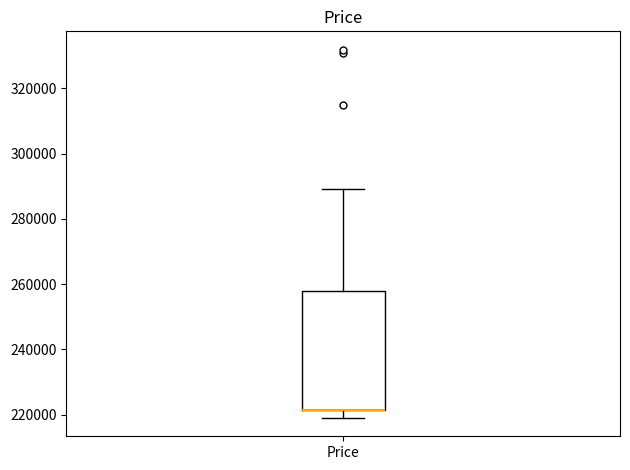

Where does the lower whisker of the box for Price end on the y-axis? The values are not printed on the chart, so give them approximately, as read against the axis.

220000